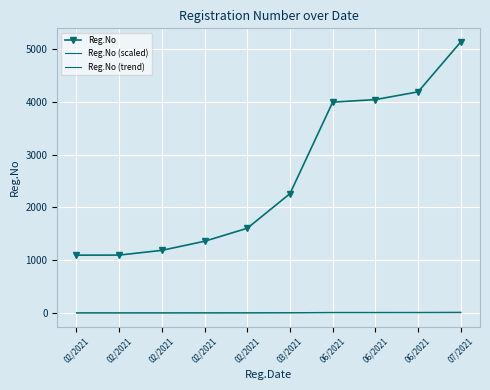

What is the difference between the maximum and second lowest values in the Reg.No (scaled) series?

12.1